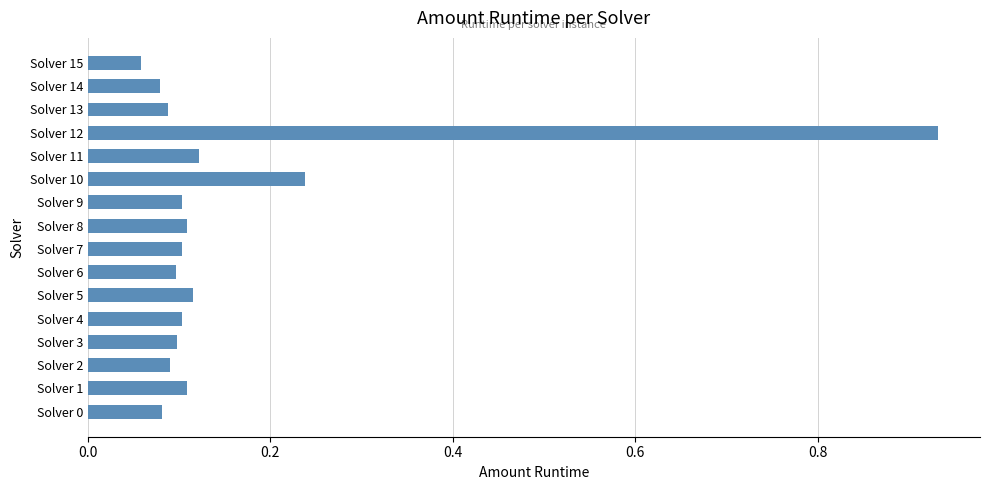

What is the change in value from Solver 12 to Solver 13?

-0.8